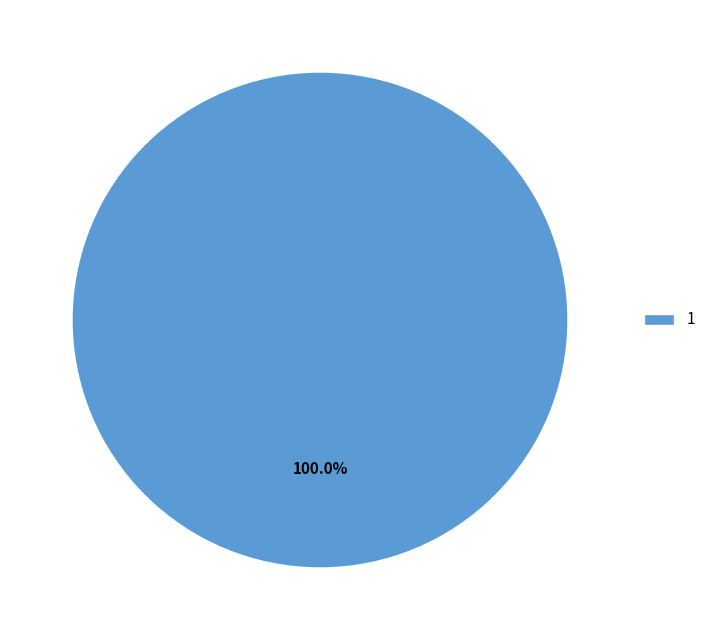

How many slices are in this pie chart?

1